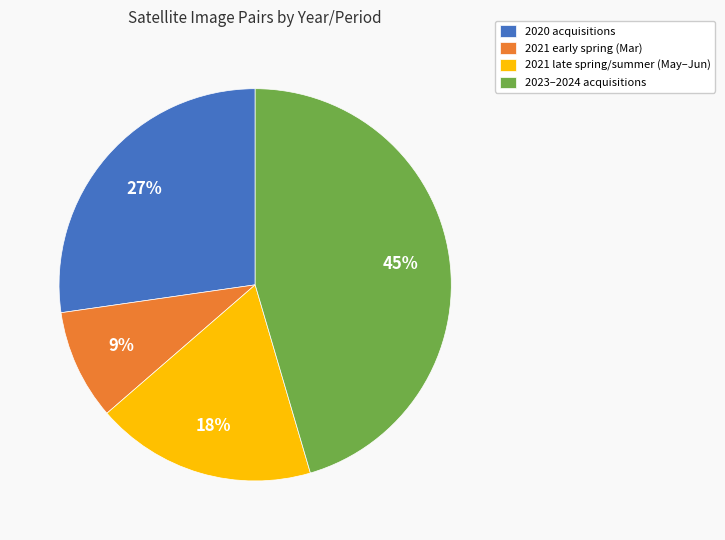

Is there a majority slice in this chart?

No